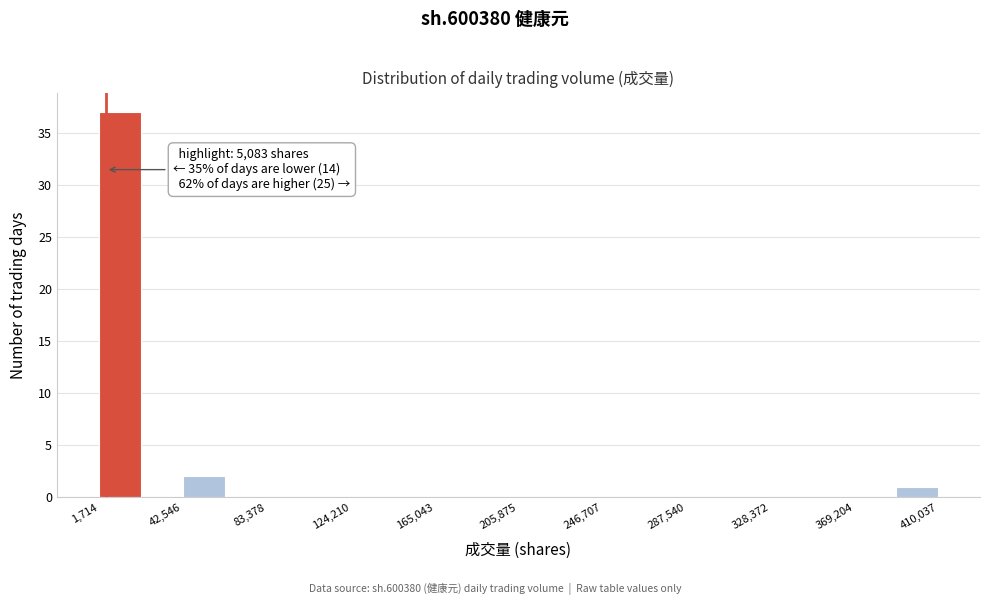

Over which range of the x-axis is the bar tallest?

0 to 20000